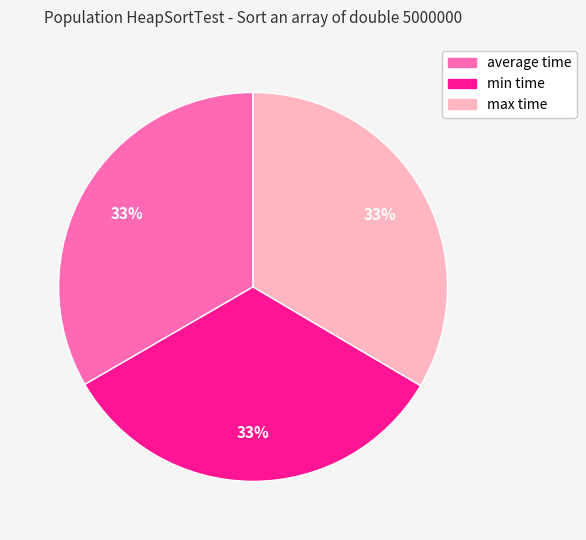

Approximately how many times larger is the value at min time compared to max time?

1.0